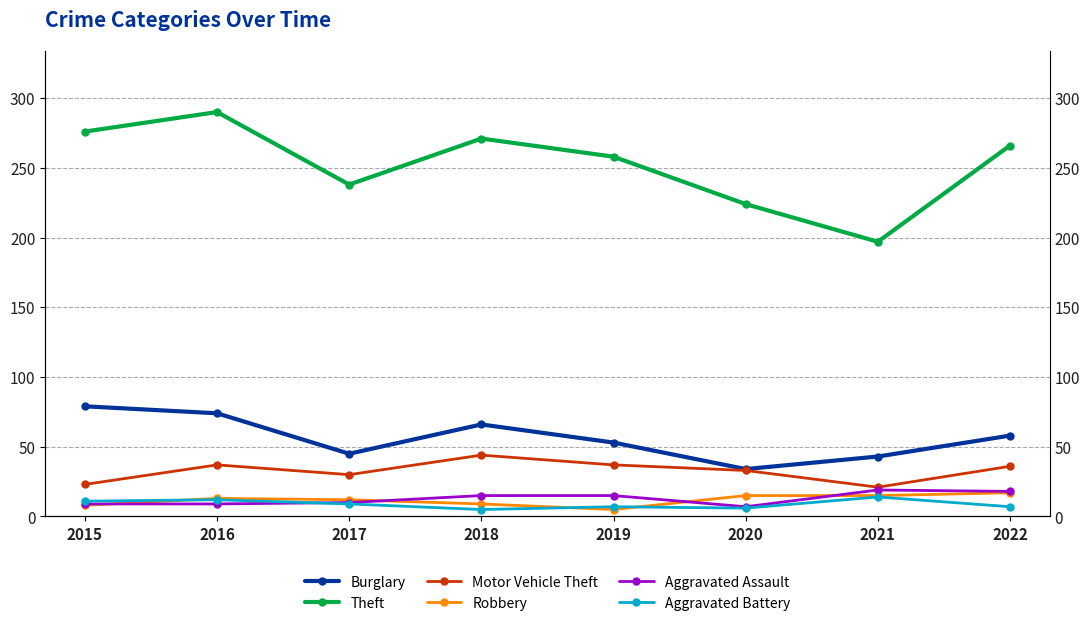

At which label does Motor Vehicle Theft reach its peak?

2018